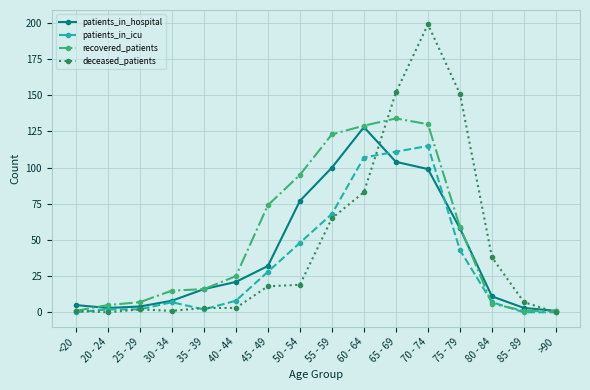

Where do patients_in_hospital and recovered_patients first cross each other?

<20 and 20 - 24